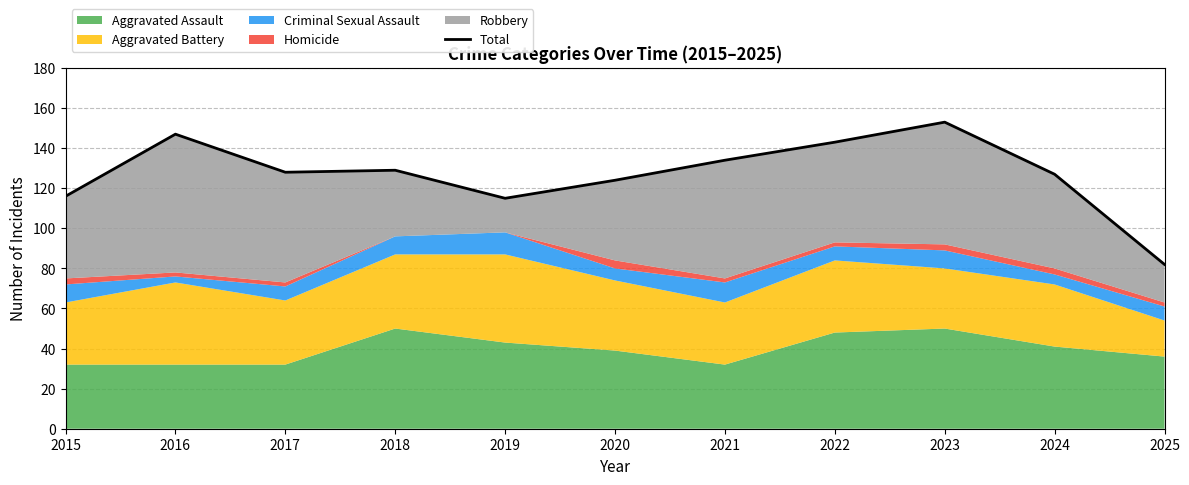

Reading right to left, list all the values displayed in this chart.

82	127	153	143	134	124	115	129	128	147	116